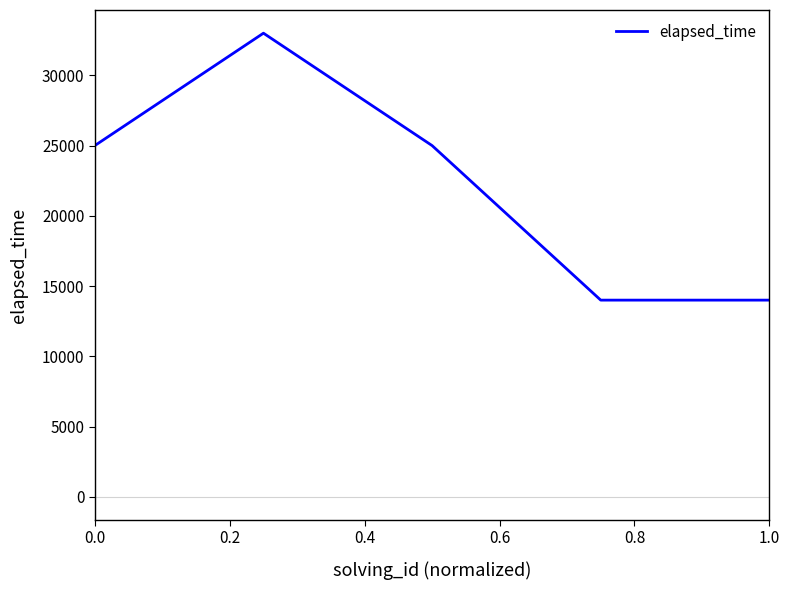

How many values are below 25000?

2